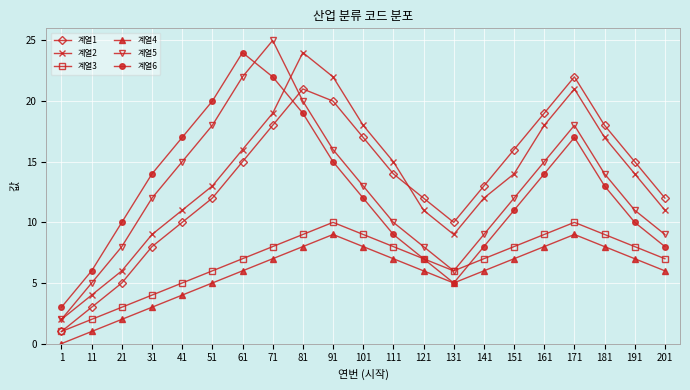

What is the maximum value shown in the chart?

25